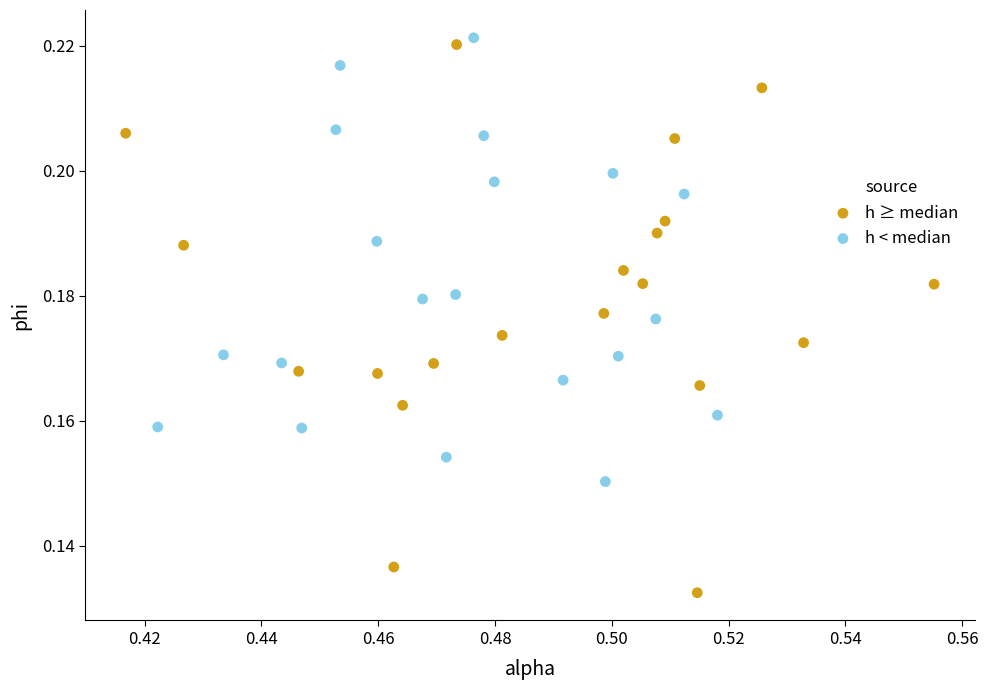

Which series reaches the minimum Y coordinate?

h ≥ median